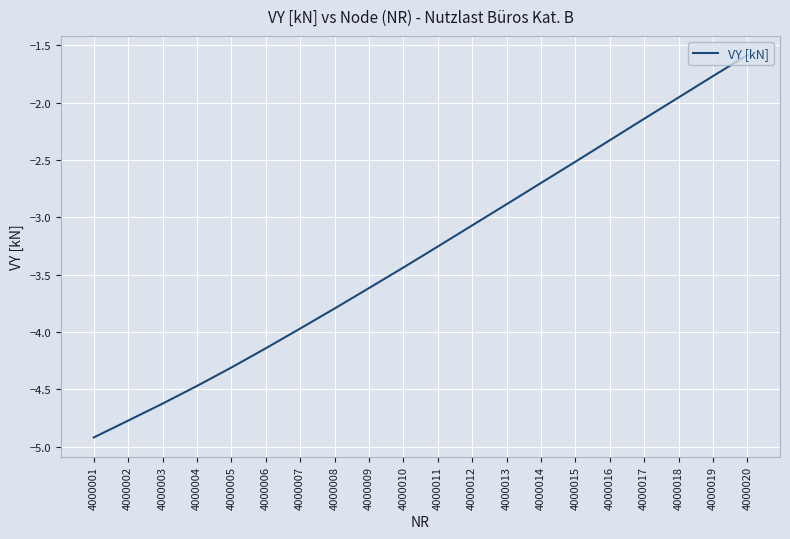

What is the difference between the maximum and minimum values?

3.3